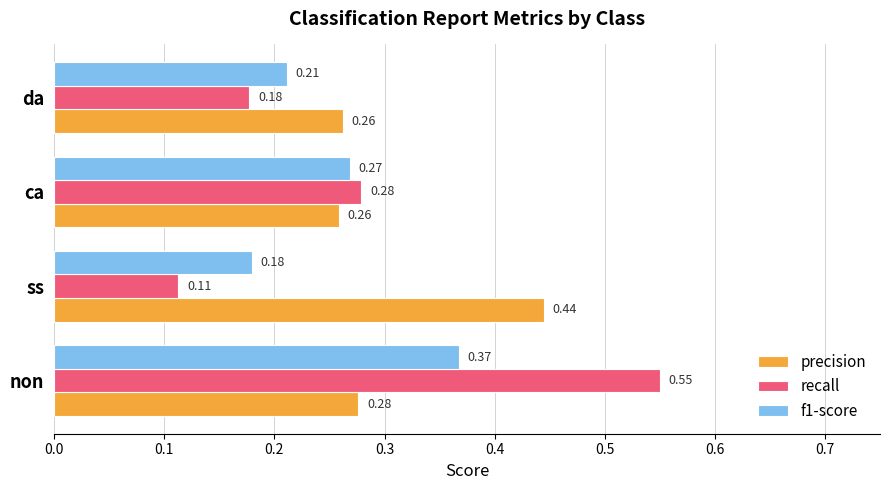

Which series has the widest spread of values?

recall